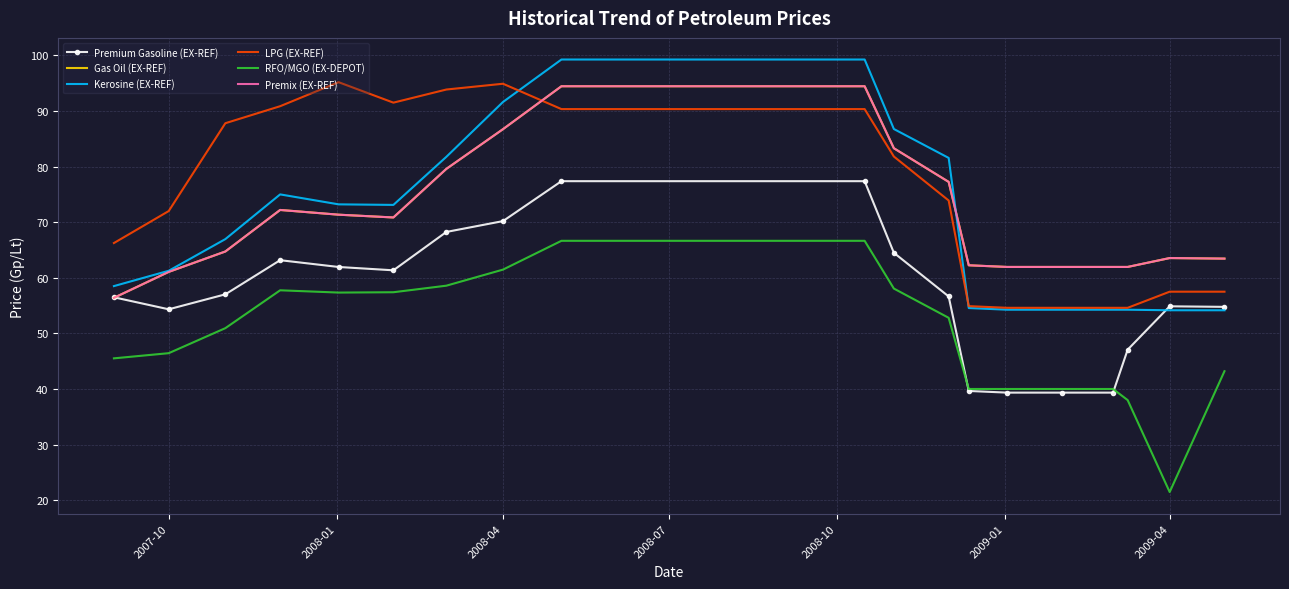

What is the label of the 18th point from the right?

2007-10